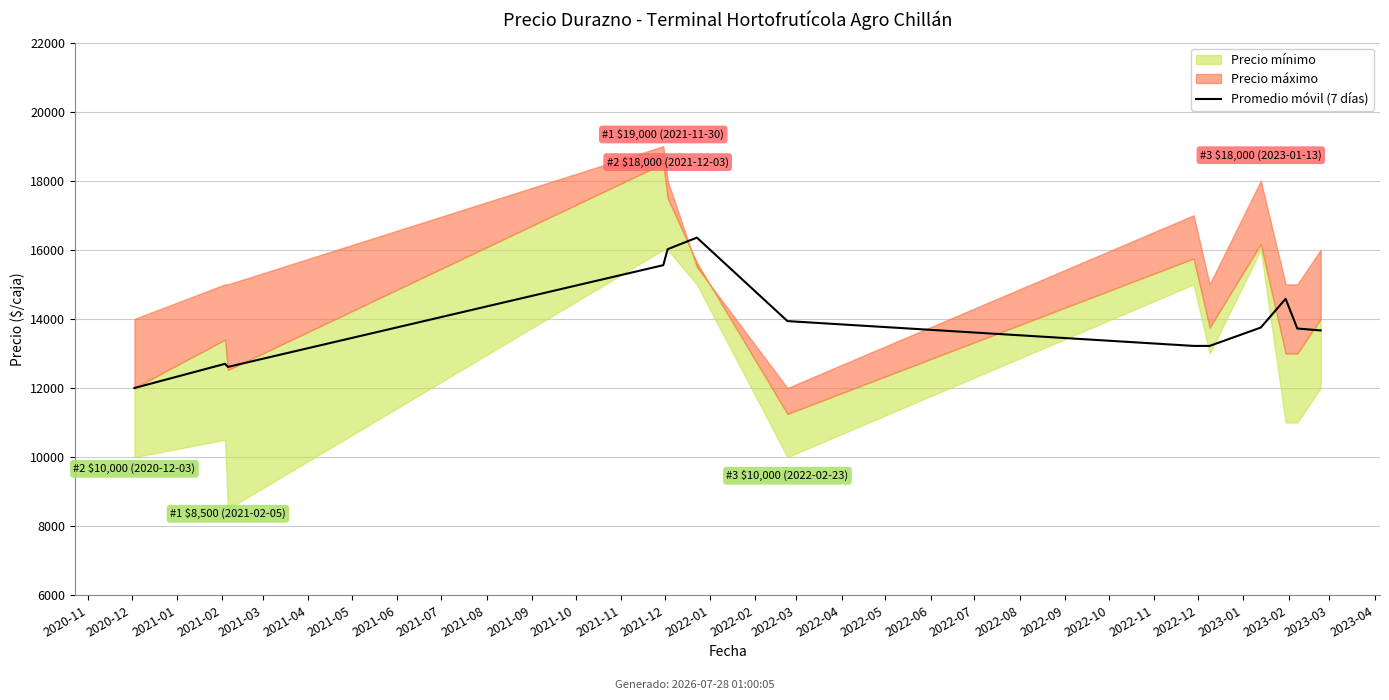

What position from the left is 2020-11?

1